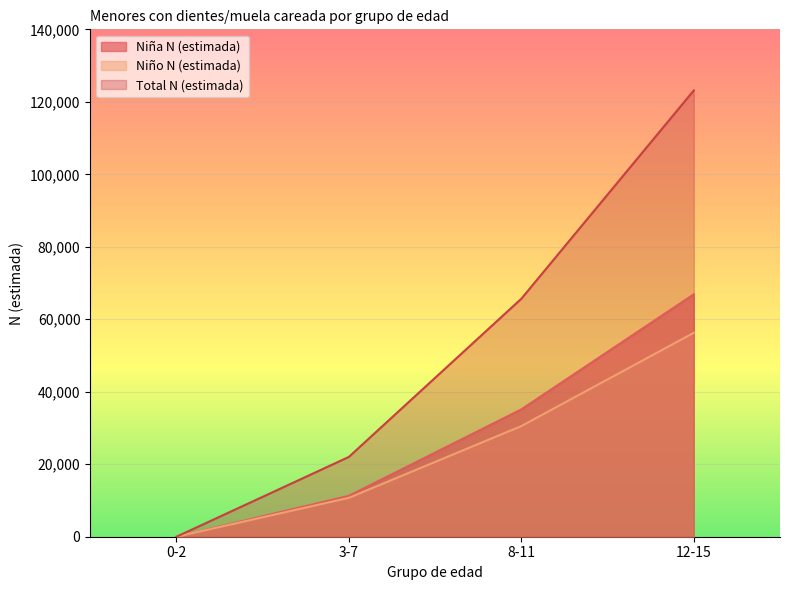

Which series has the largest total across all categories?

Total N (estimada)